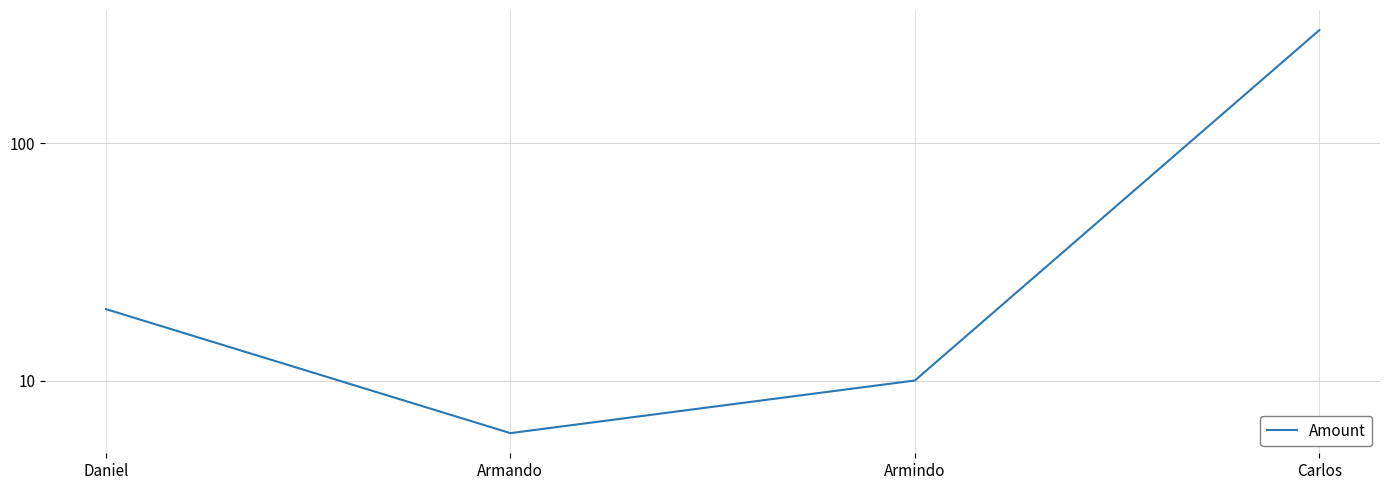

What is the change in value from Daniel to Armindo?

-10